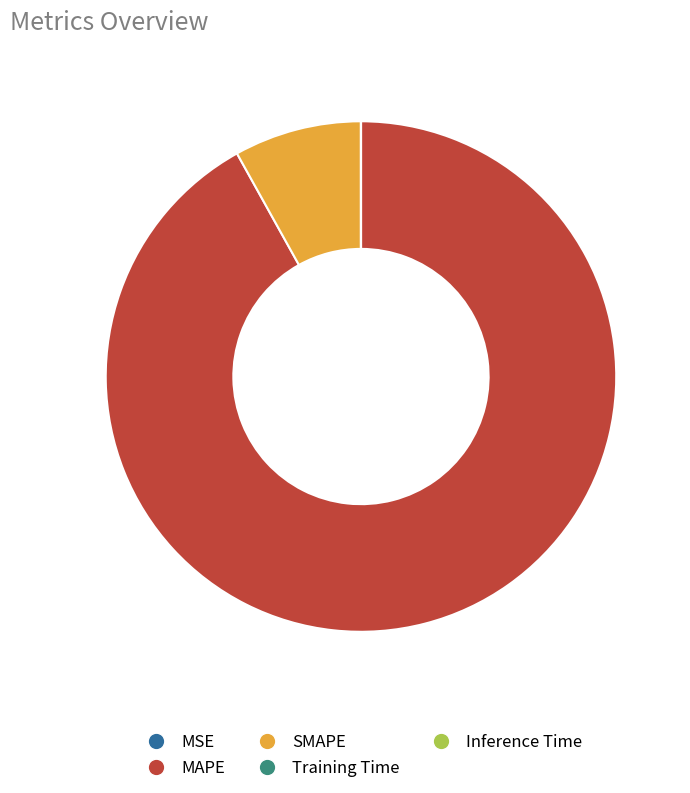

Does MAPE represent more than half of the total?

Yes